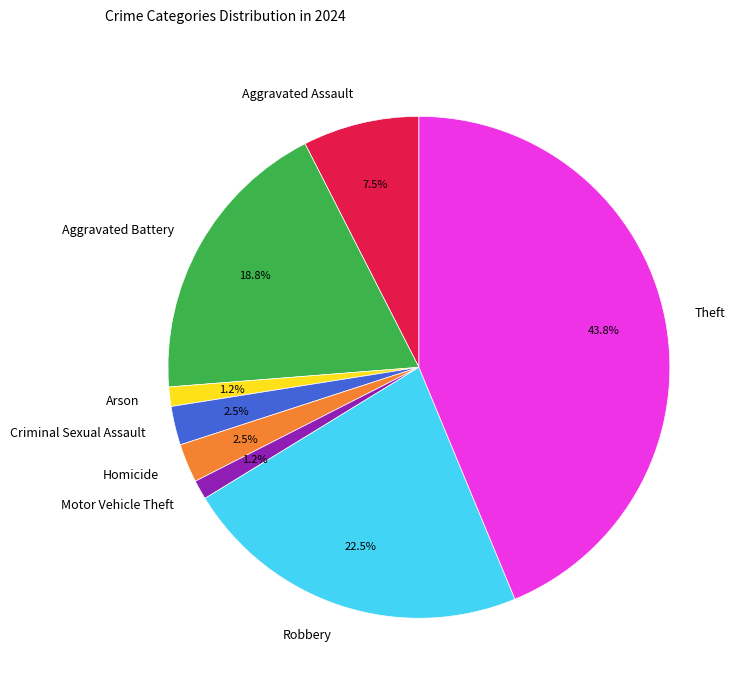

Does Aggravated Battery represent more than half of the total?

No